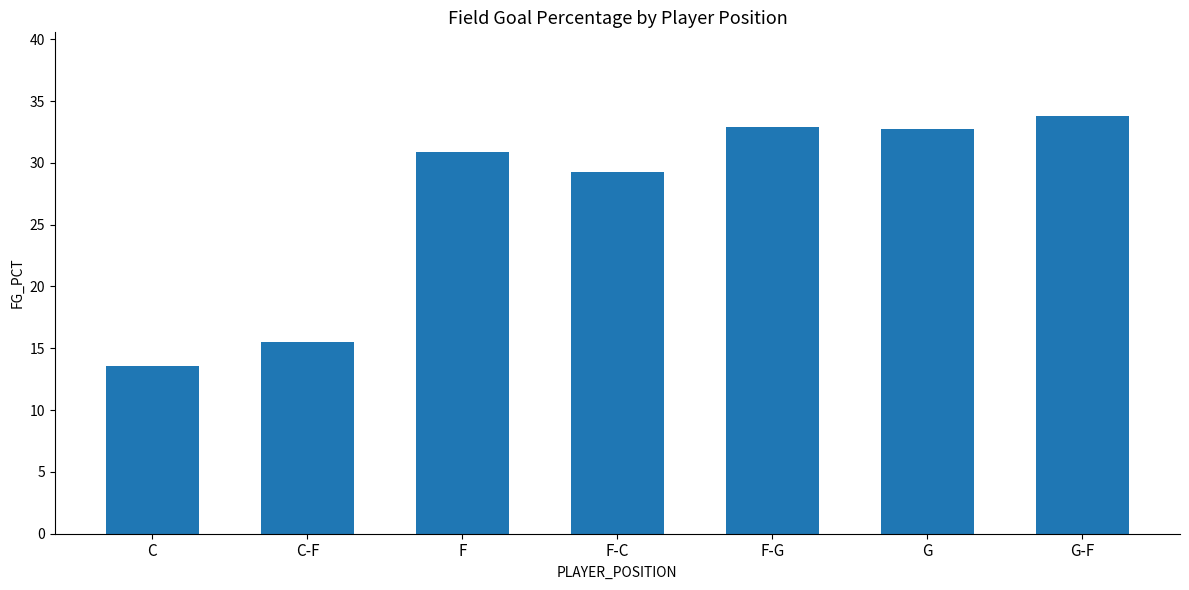

How many bars are there in total?

7